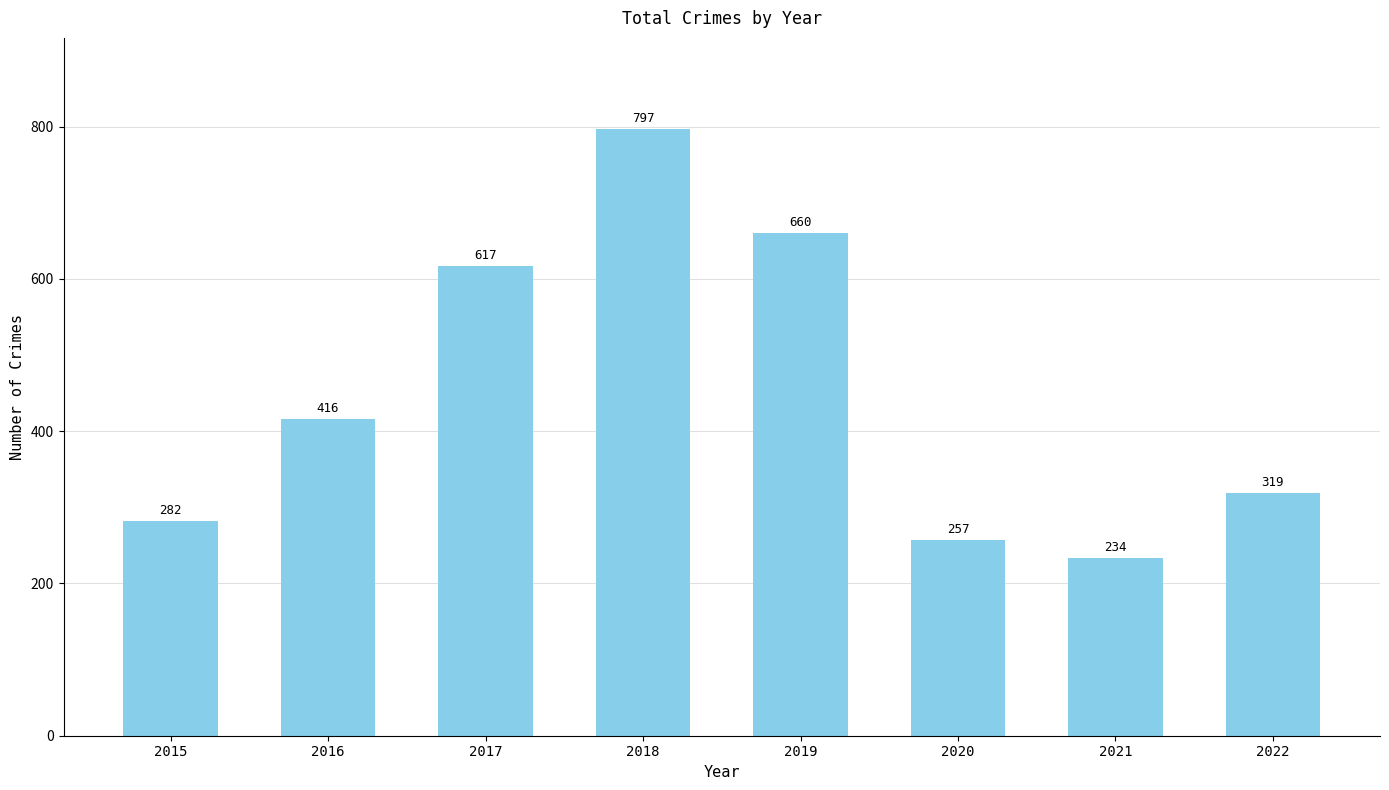

How many categories are shown in the chart?

8